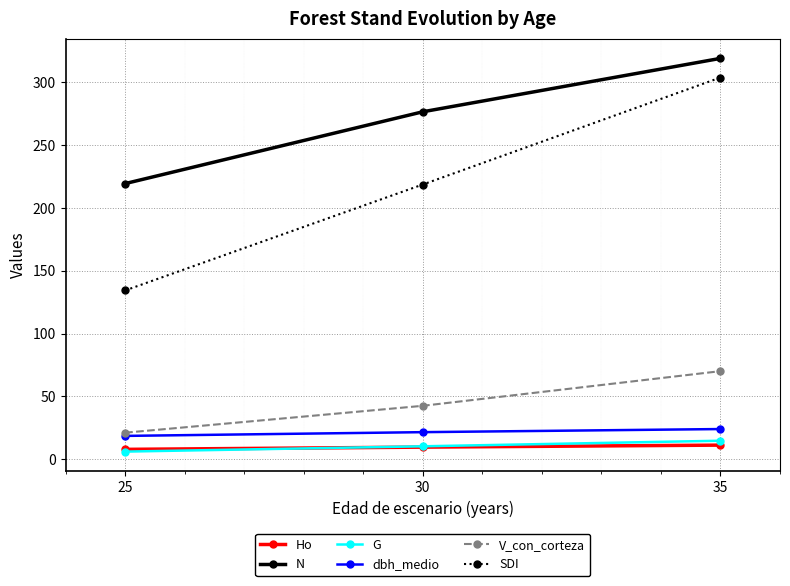

What is the value of the dbh_medio point at the 2nd from the left?

21.6